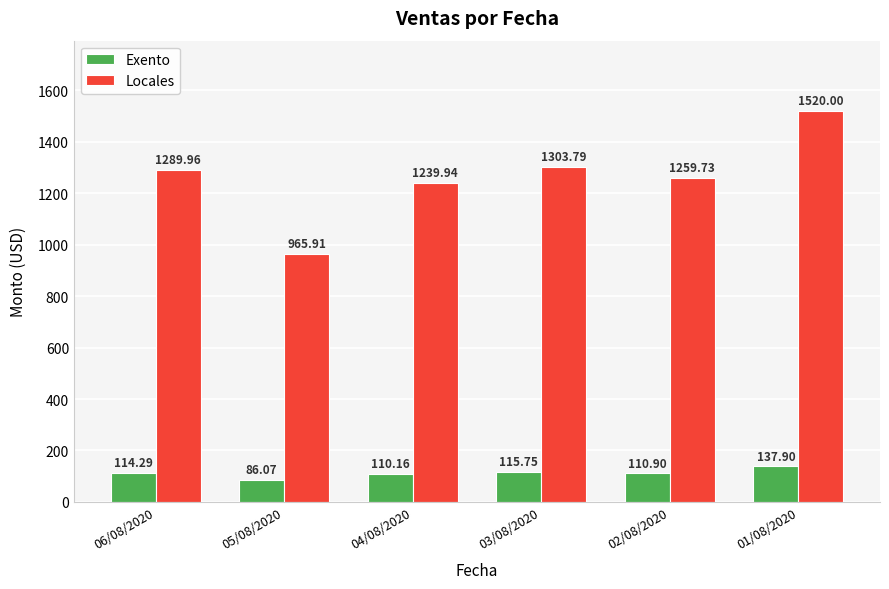

At which label is Exento closest to 111?

02/08/2020